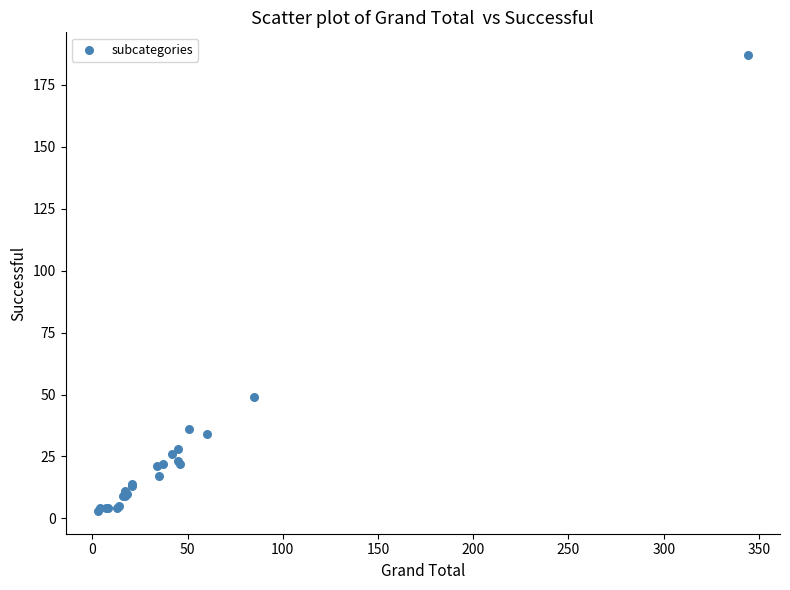

What Y value in the scatter plot is closest to 95?

49